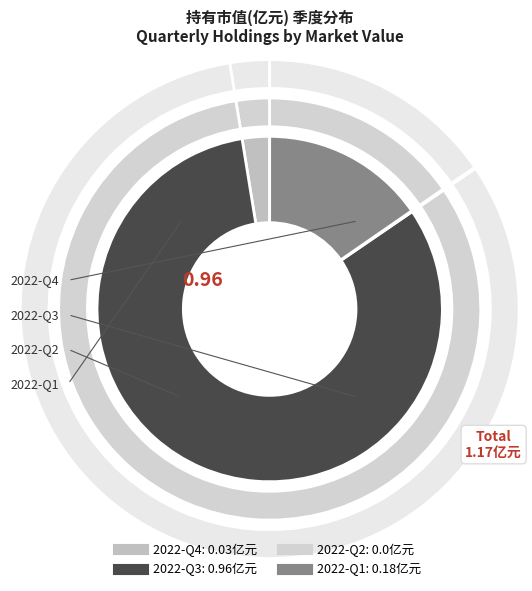

To the nearest percent, what portion does 2022-Q1 represent?

15%